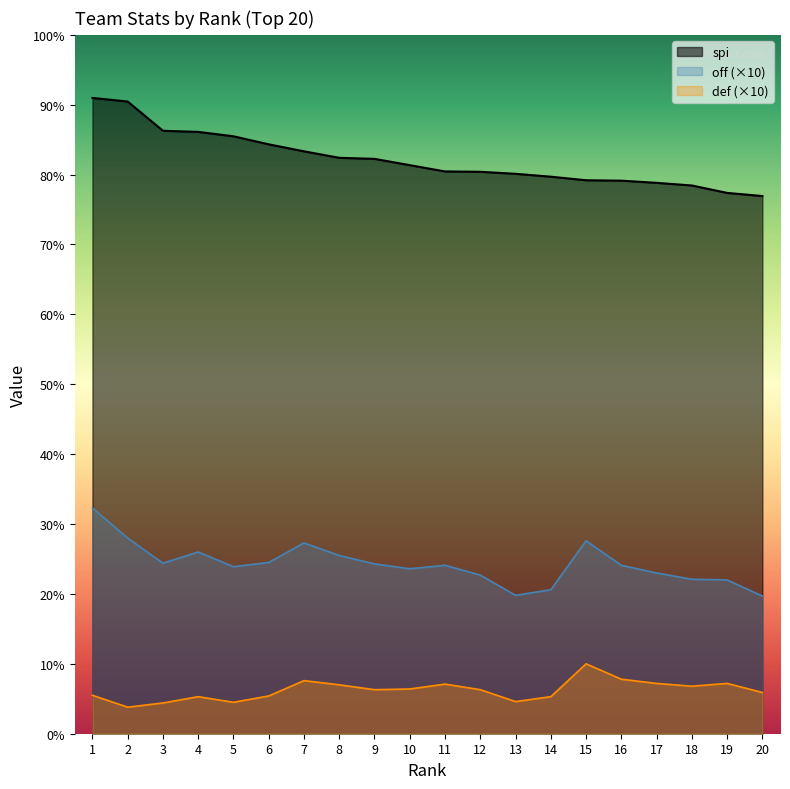

Reading right to left, extract all data points from this chart.

off: 20=19.7	19=22.0	18=22.1	17=23.0	16=24.1	15=27.6	14=20.6	13=19.8	12=22.7	11=24.1	10=23.6	9=24.3	8=25.5	7=27.3	6=24.5	5=23.9	4=26.0	3=24.4	2=28.0	1=32.3
def: 20=5.9	19=7.2	18=6.8	17=7.2	16=7.8	15=10.0	14=5.3	13=4.6	12=6.3	11=7.1	10=6.4	9=6.3	8=7.0	7=7.6	6=5.4	5=4.5	4=5.3	3=4.4	2=3.8	1=5.5
spi: 20=76.9	19=77.4	18=78.4	17=78.8	16=79.1	15=79.2	14=79.7	13=80.1	12=80.4	11=80.5	10=81.3	9=82.2	8=82.4	7=83.3	6=84.3	5=85.5	4=86.1	3=86.3	2=90.5	1=91.0